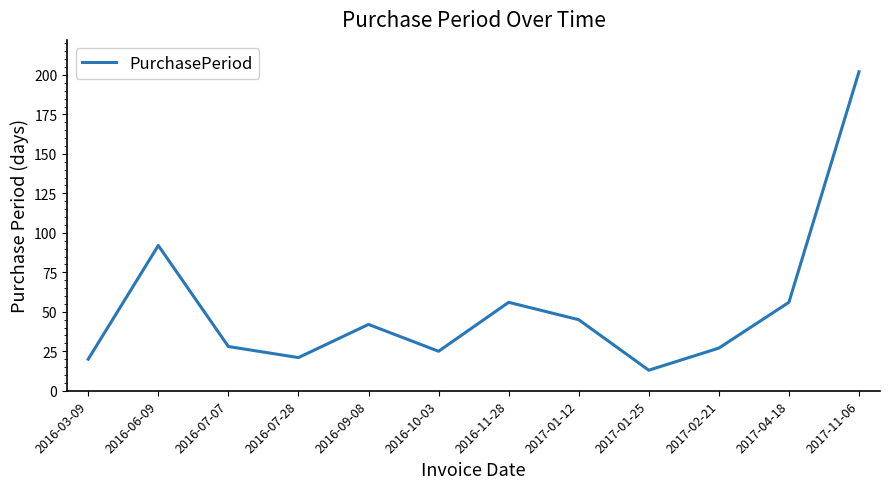

Reading left to right, list all the values displayed in this chart.

20	92	28	21	42	25	56	45	13	27	56	202